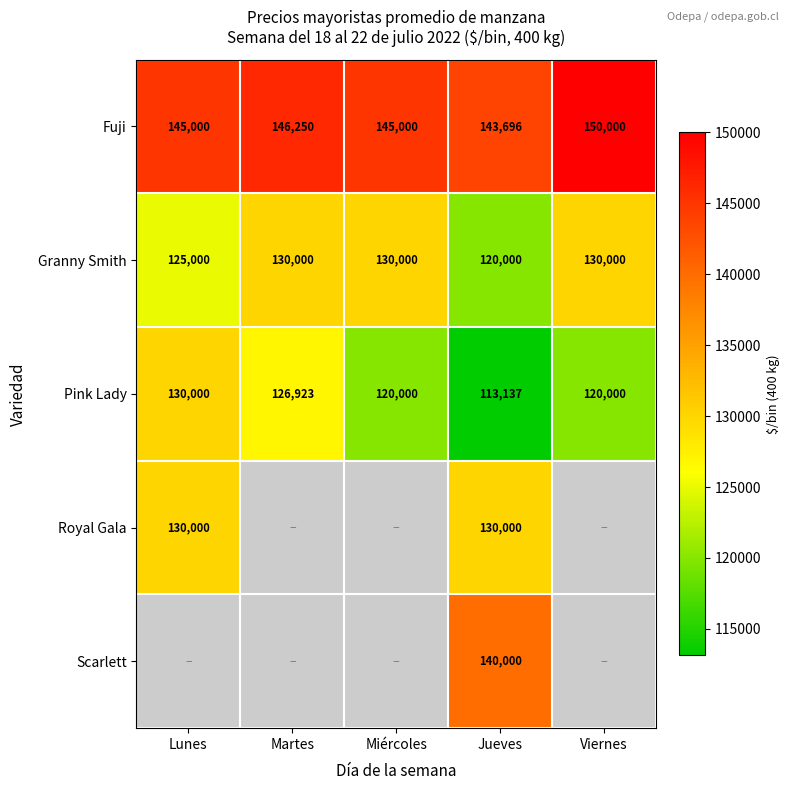

At how many categories does at least one series exceed 133399?

5